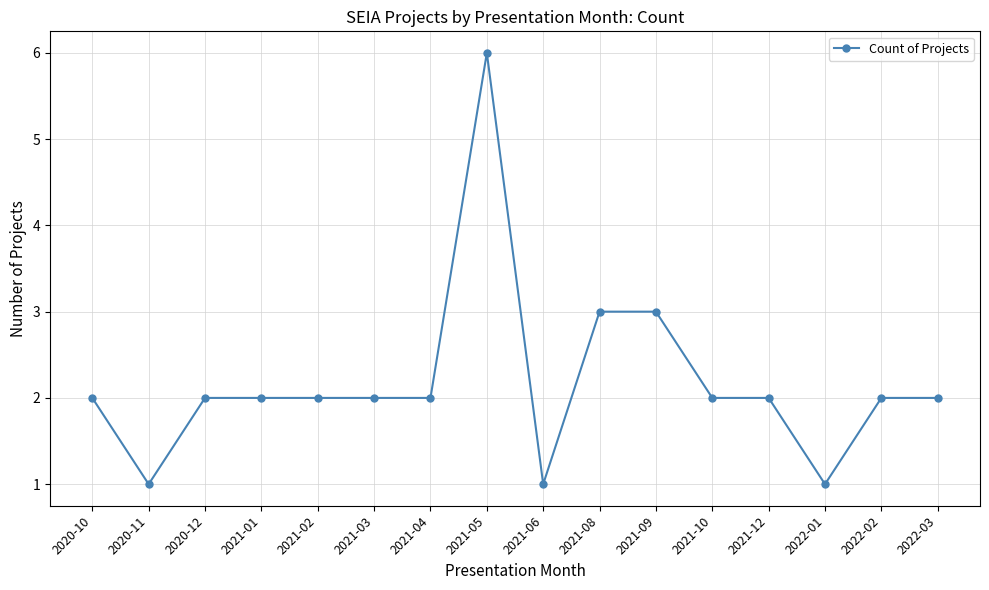

What position from the right is 2021-09?

6